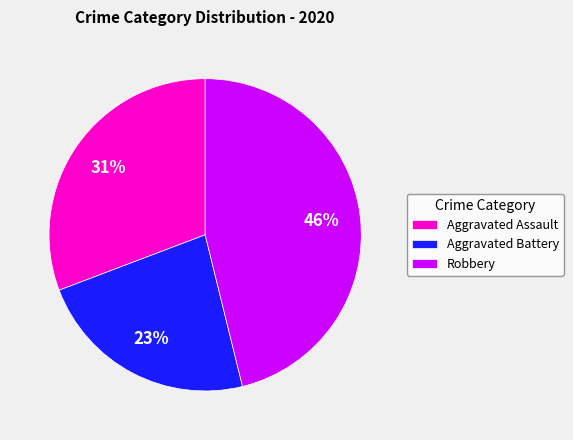

Count the number of slices in the pie.

3